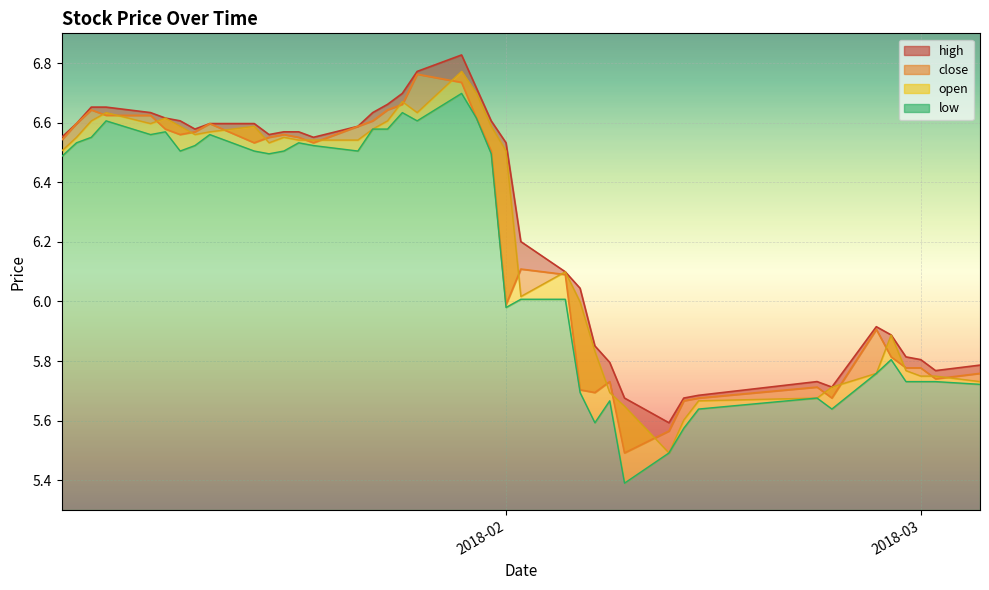

True or false: open and high intersect in this chart.

False